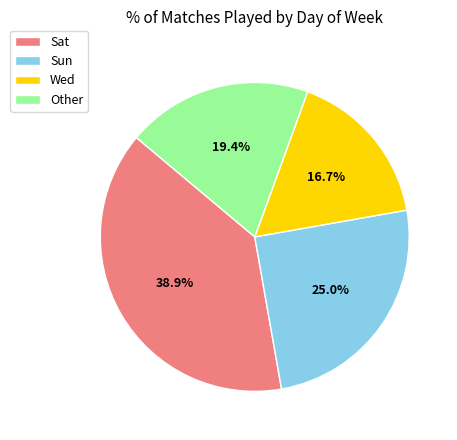

Does Other account for over 50% of the chart?

No